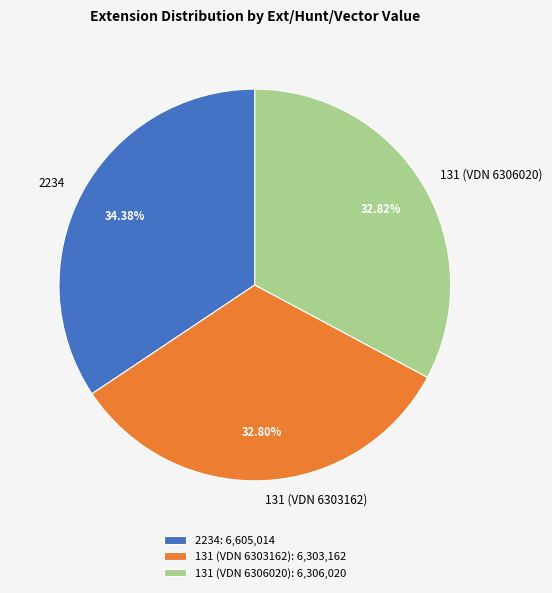

Count the number of slices in the pie.

3